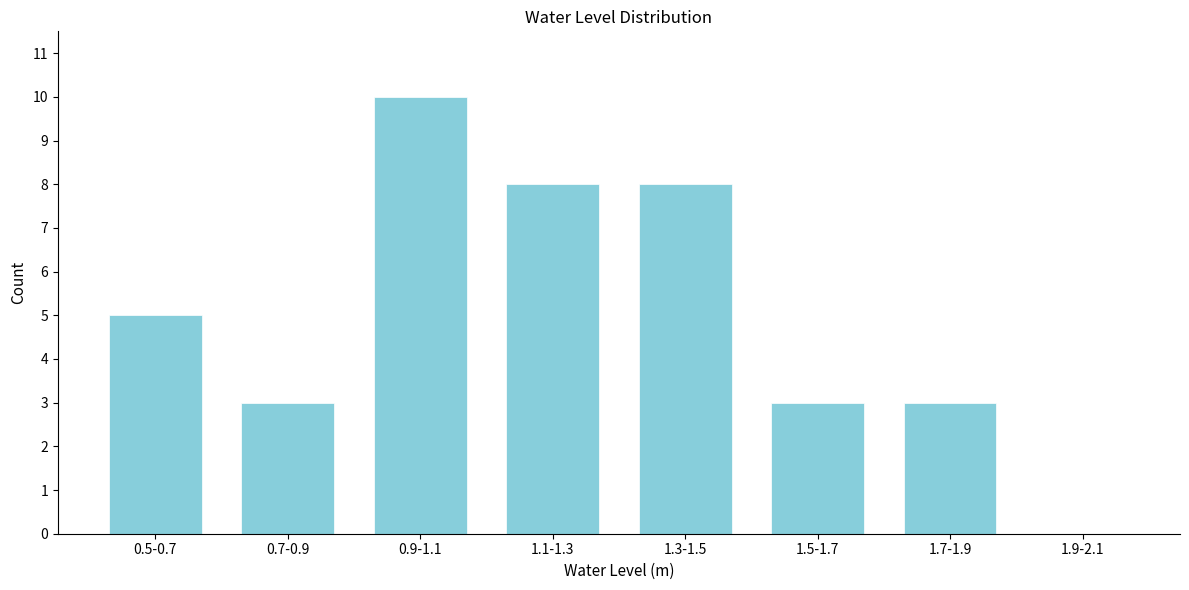

Reading left to right, transcribe all the data shown in this chart.

0.5-0.7=5	0.7-0.9=3	0.9-1.1=10	1.1-1.3=8	1.3-1.5=8	1.5-1.7=3	1.7-1.9=3	1.9-2.1=0